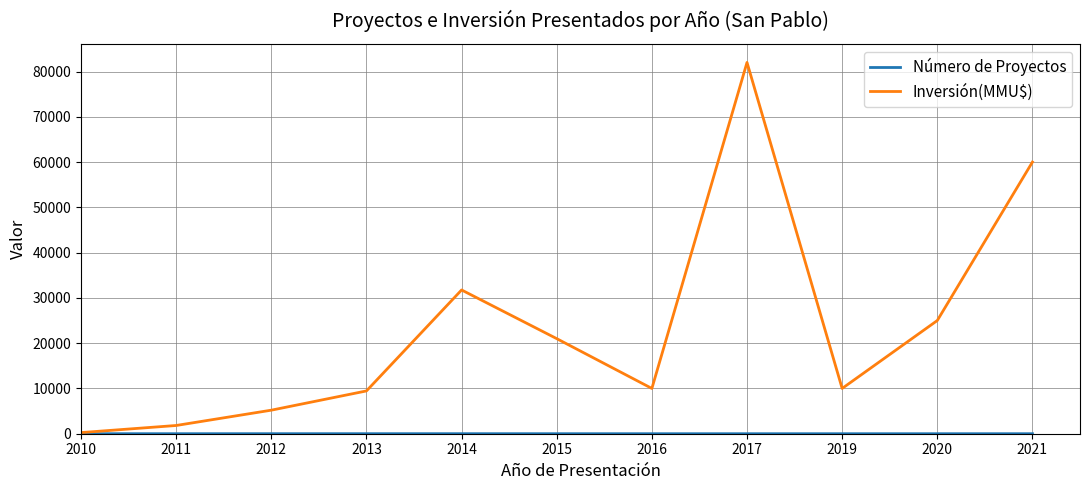

What is the difference between the Inversión(MMU$) values at 2015 and 2013?

11550